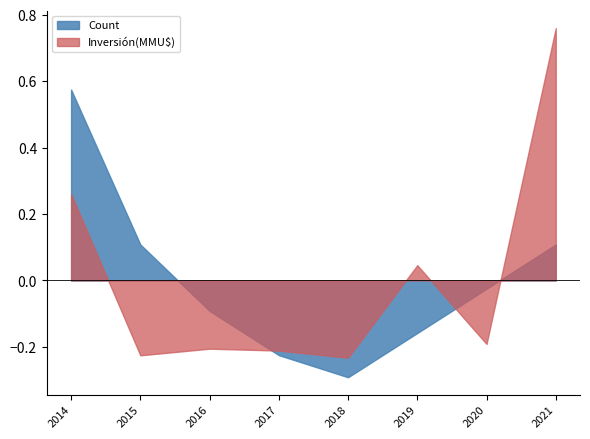

Is it true that Inversión(MMU$) equals 115119 at 2021-08?

False